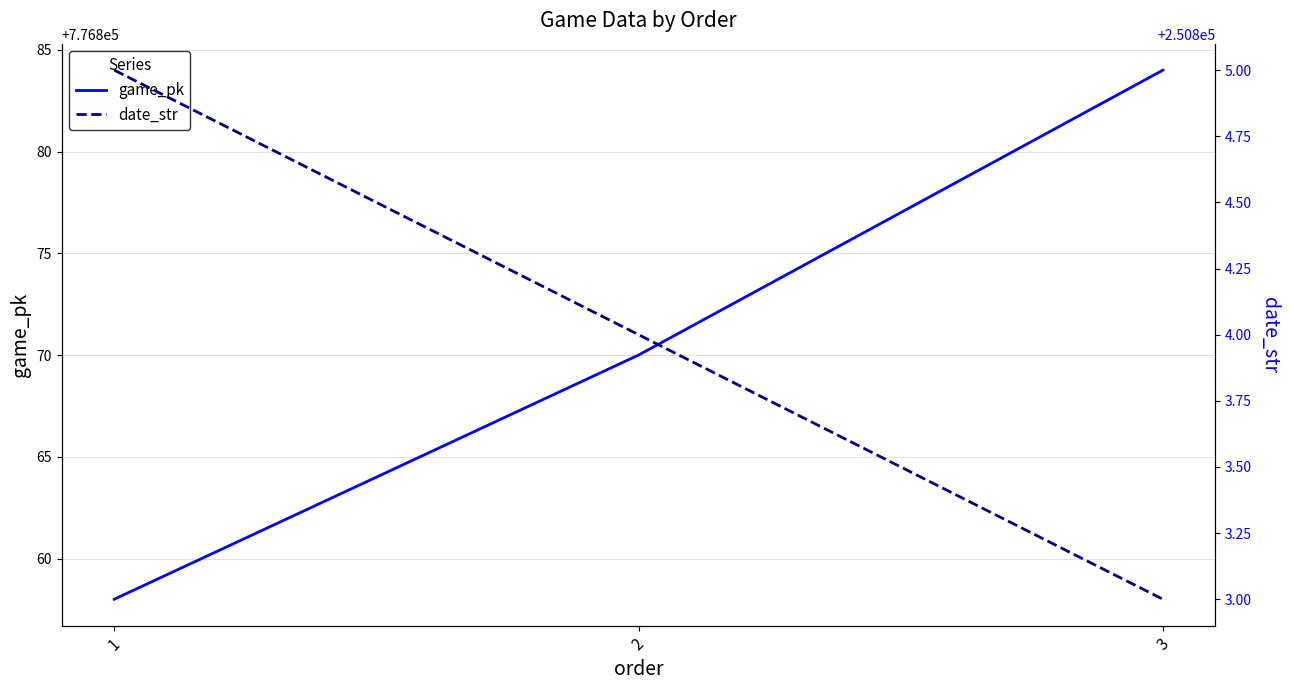

Which series has the widest spread of values?

game_pk